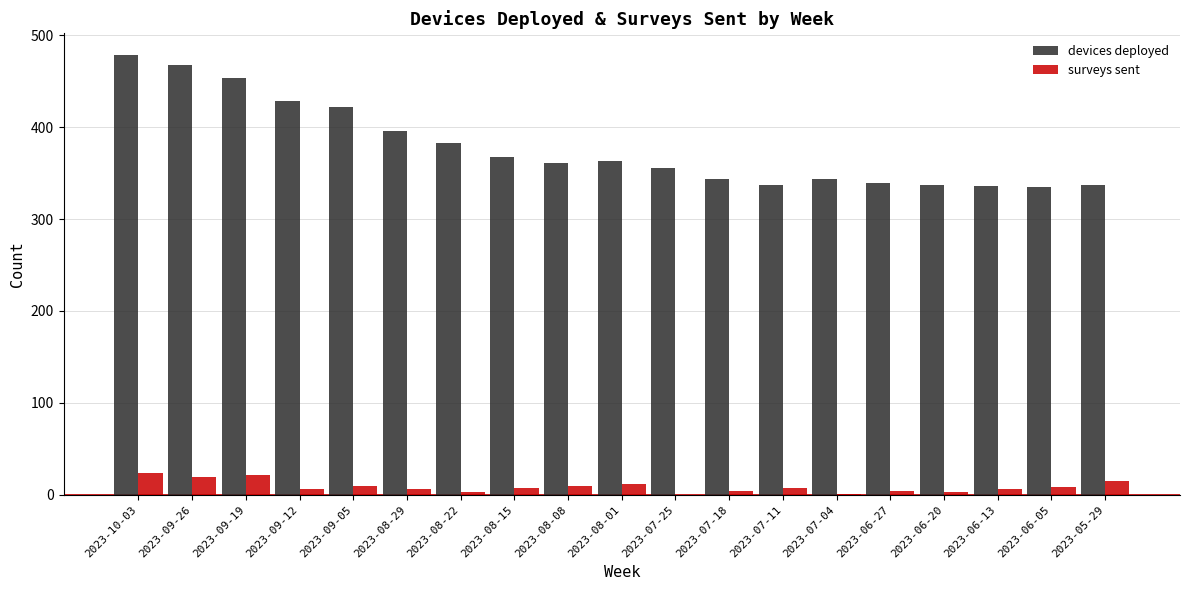

Count the number of categories in the chart.

19